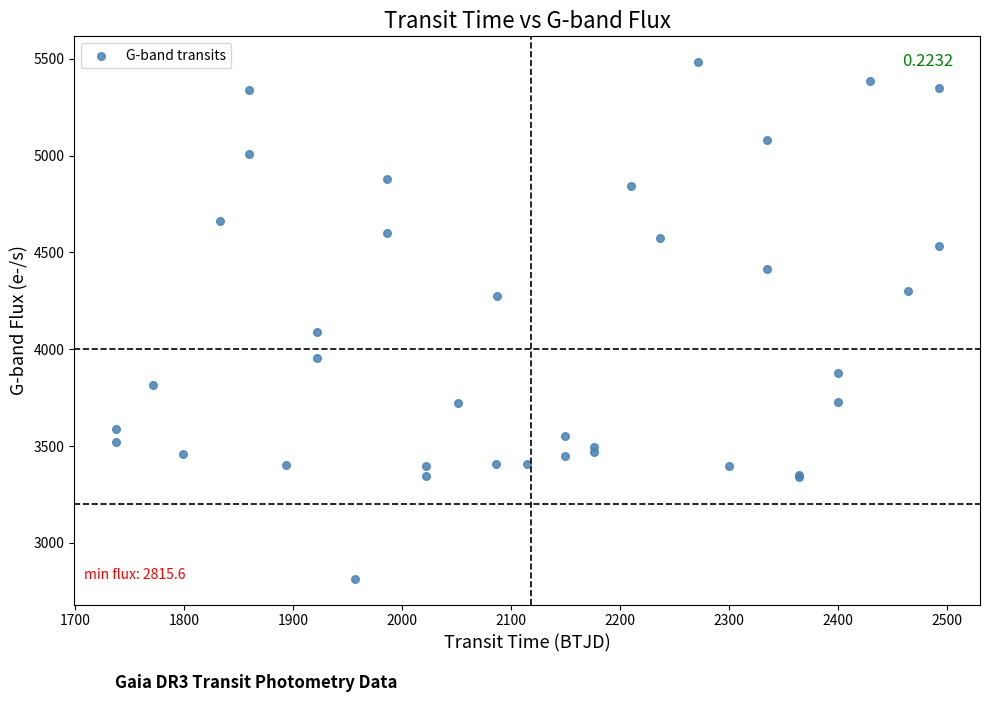

What Y value in the scatter plot is closest to 4148?

4090.3